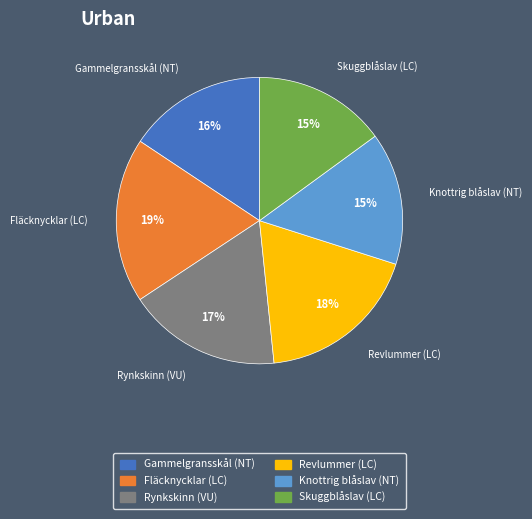

To the nearest percent, what portion does Fläcknycklar (LC) represent?

19%